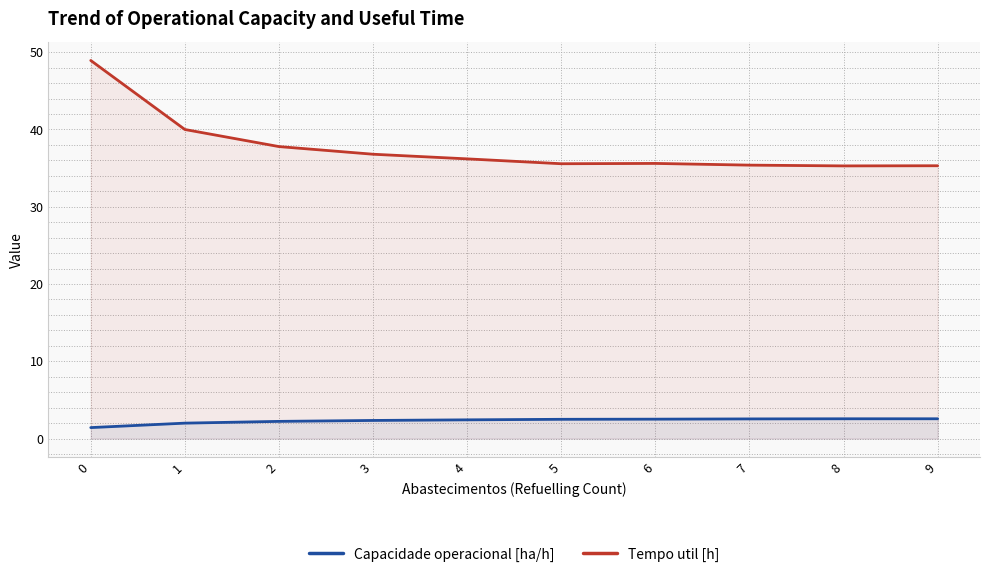

Reading right to left, extract all data points from this chart.

Capacidade operacional [ha/h]: 9=2.6	8=2.6	7=2.5	6=2.5	5=2.5	4=2.4	3=2.3	2=2.2	1=2.0	0=1.4
Tempo util [h]: 9=35.3	8=35.3	7=35.4	6=35.6	5=35.6	4=36.2	3=36.8	2=37.8	1=40.0	0=48.9